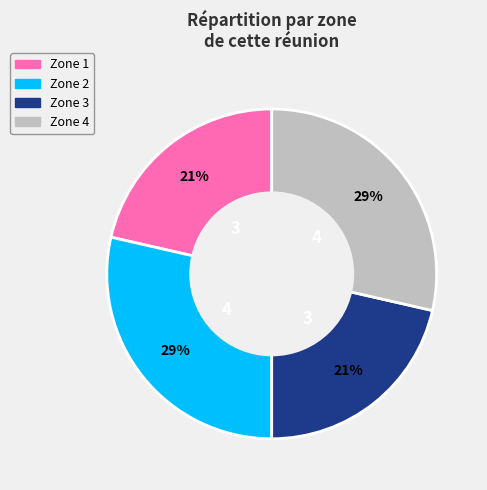

Is it true that Zone 3 is 21% of the pie?

True